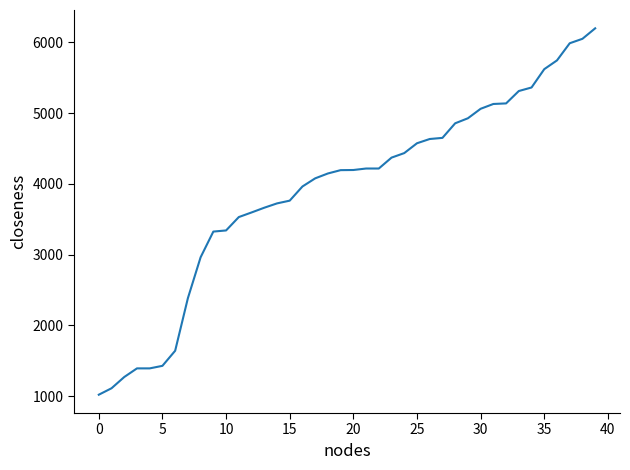

What is the difference between the maximum and minimum values?

5177